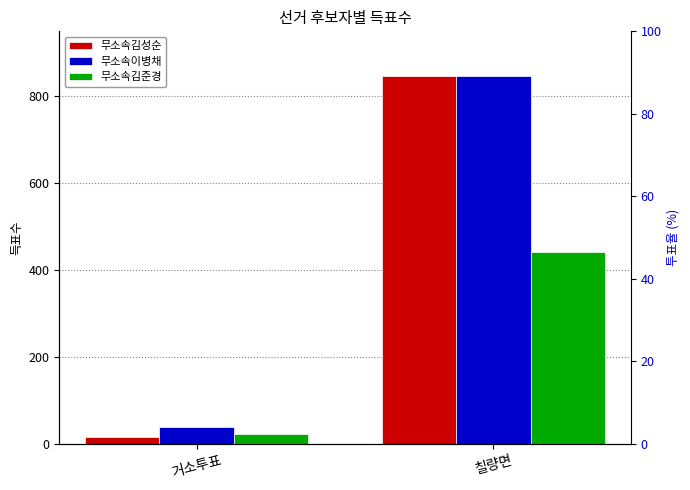

Is the value of 무소속이병채 at 칠량면 greater than the value of 무소속김준경 at 칠량면?

Yes